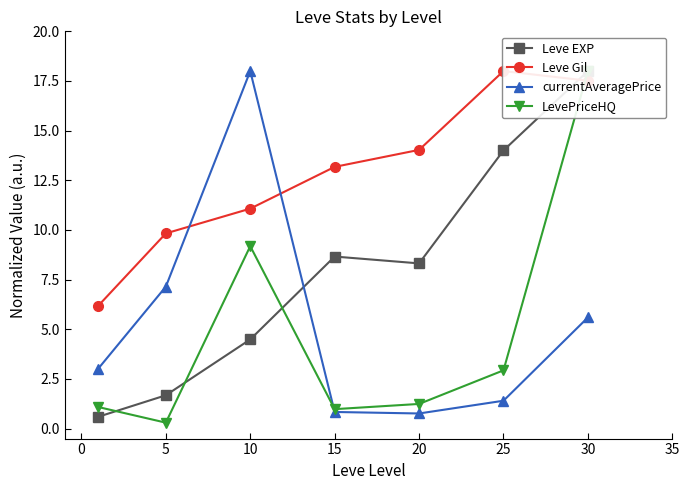

How many data points does each series have?

7